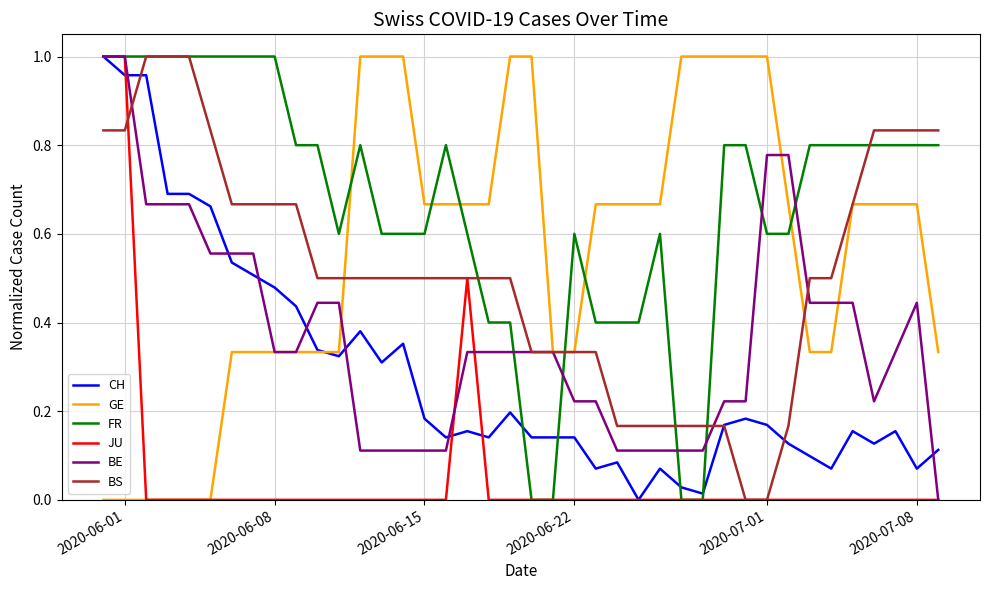

At which category does the chart reach its peak across all series?

2020-06-01